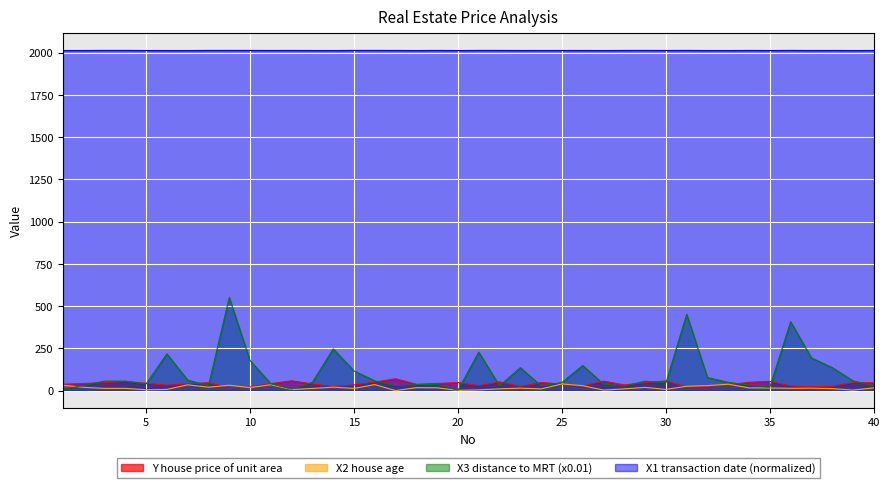

Reading left to right, extract all data points from this chart.

Y house price of unit area: 37.9	42.2	47.3	54.8	43.1	32.1	40.3	46.7	18.8	22.1	41.4	58.1	39.3	23.8	34.3	50.5	70.1	37.4	42.3	47.7	29.3	51.6	24.6	47.9	38.8	27.0	56.2	33.6	47.0	57.1	22.1	25.0	34.2	49.3	55.1	27.3	22.9	25.3	47.7	46.2
X2 house age: 32.0	19.5	13.3	13.3	5.0	7.1	34.5	20.3	31.7	17.9	34.8	6.3	13.0	20.4	13.2	35.7	0.0	17.7	16.9	1.5	4.5	10.5	14.7	10.1	39.6	29.3	3.1	10.4	19.2	7.1	25.9	29.6	37.9	16.5	15.4	13.9	14.7	12.0	3.1	16.2
X3 distance to MRT (x0.01): 8.5	30.7	56.2	56.2	39.1	217.5	62.3	28.8	551.2	178.3	40.5	9.0	49.2	247.0	116.5	57.9	29.3	35.1	36.8	2.3	227.6	27.9	136.0	27.9	48.1	148.8	38.4	27.6	55.7	45.1	452.0	76.9	48.9	32.4	20.5	407.9	193.5	136.0	57.8	28.9
X1 transaction date (normalized): 2012.9	2012.9	2013.6	2013.5	2012.8	2012.7	2012.7	2013.4	2013.5	2013.4	2013.1	2013.3	2012.9	2012.7	2013.5	2013.6	2013.2	2012.8	2013.4	2012.7	2013.4	2013.4	2012.9	2013.1	2013.0	2013.1	2012.7	2013.2	2013.5	2013.1	2013.5	2012.8	2012.8	2013.2	2012.8	2013.5	2012.9	2013.2	2012.7	2013.2